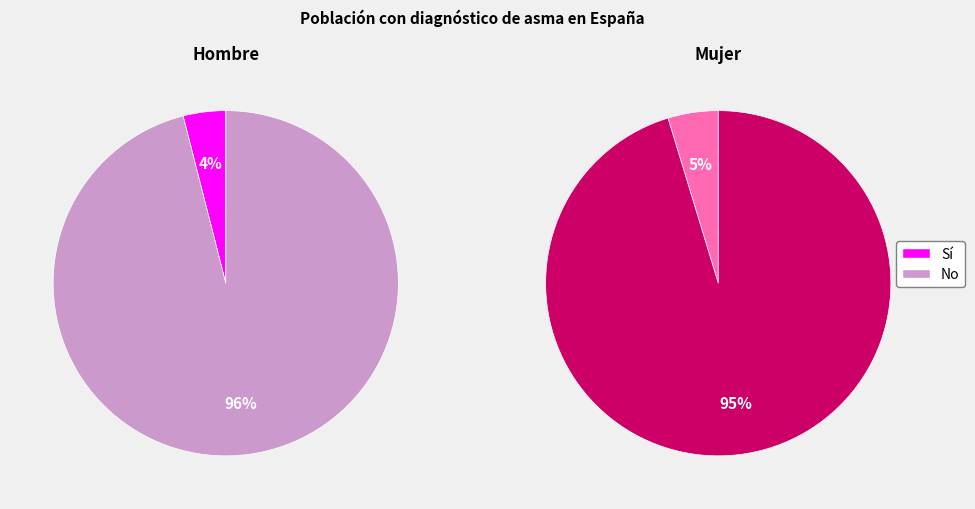

Which slice is the largest?

No